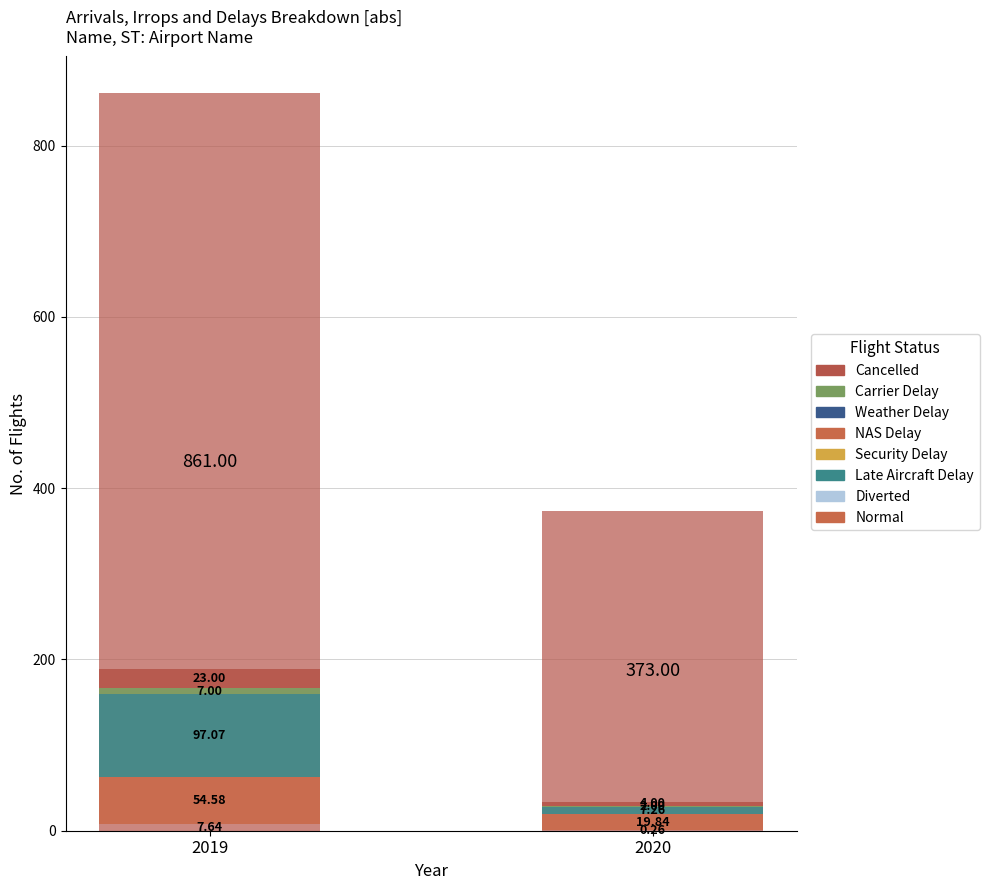

At how many categories does at least one series exceed 436?

1